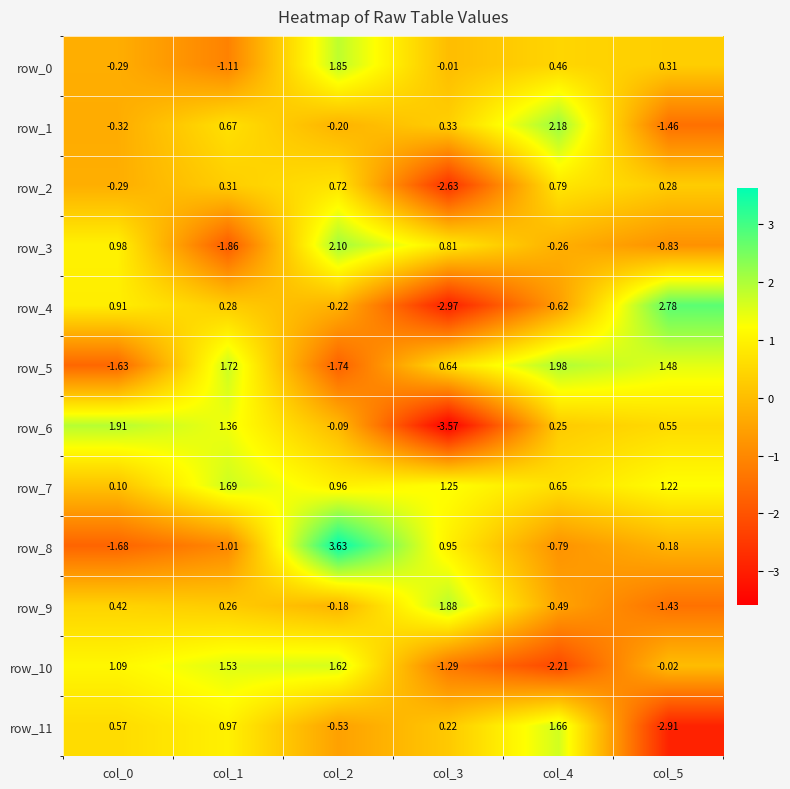

Is the value of row_1 at col_2 greater than the value of row_10 at col_2?

No